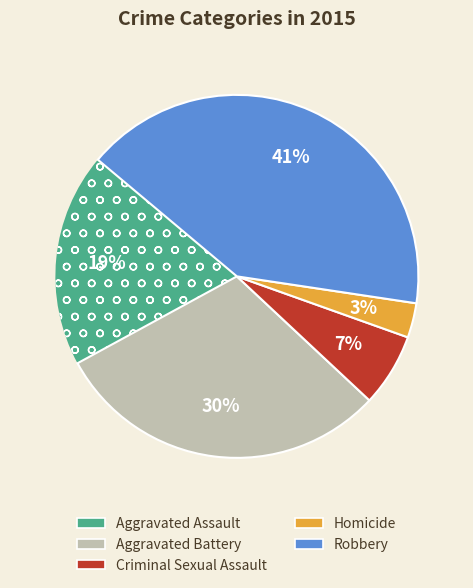

Is Homicide the majority of the pie?

No